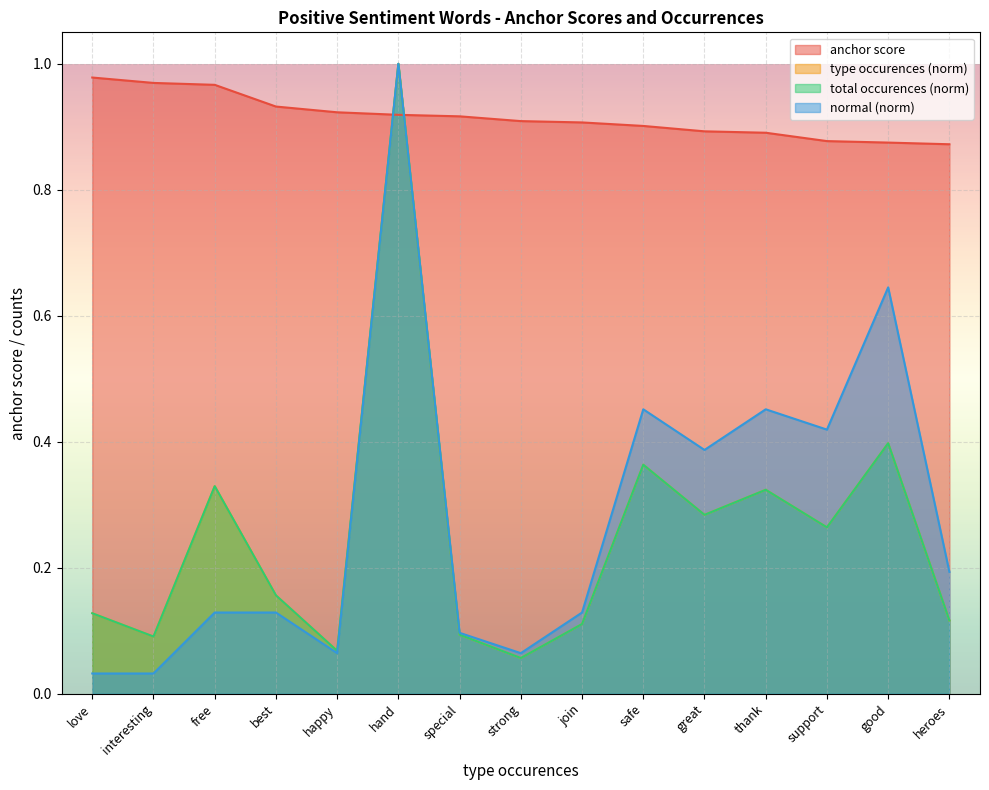

What is the difference between the highest and lowest values at thank?

0.6